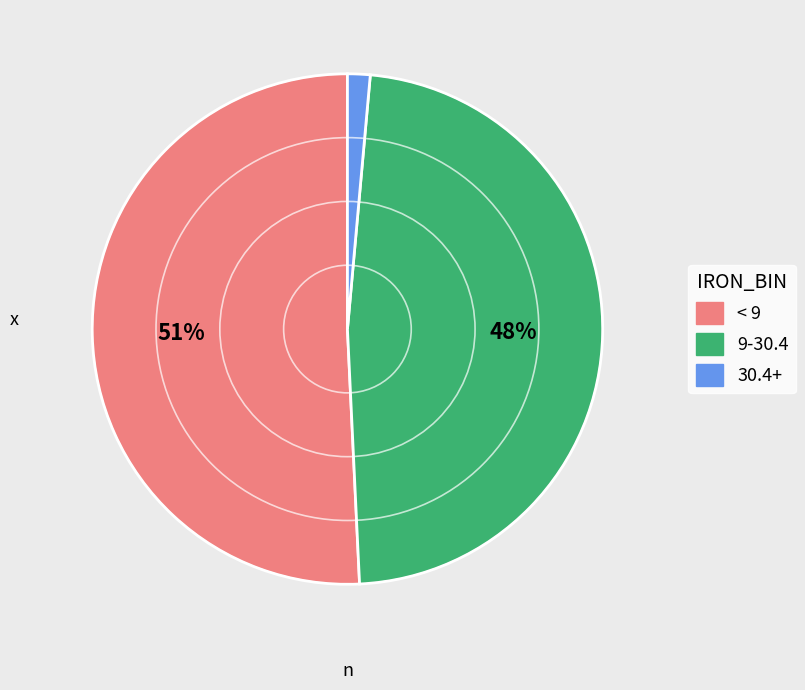

To the nearest percent, what is the average slice percentage?

33%